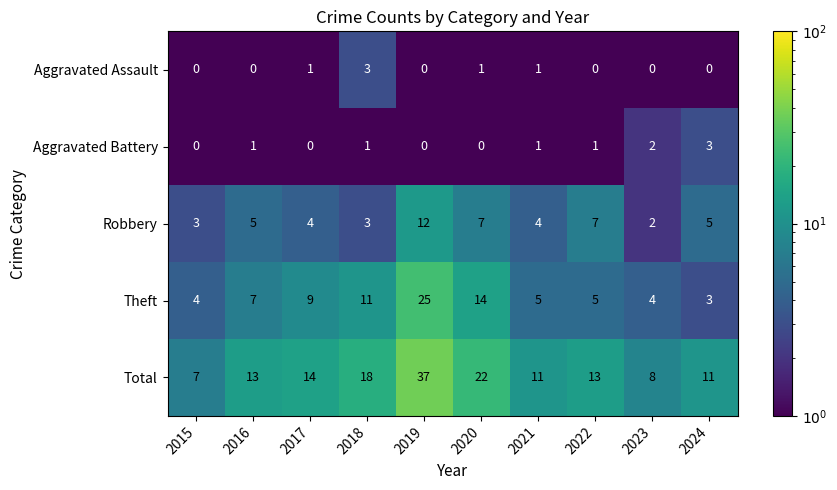

What value does the Total series have at 2021?

11